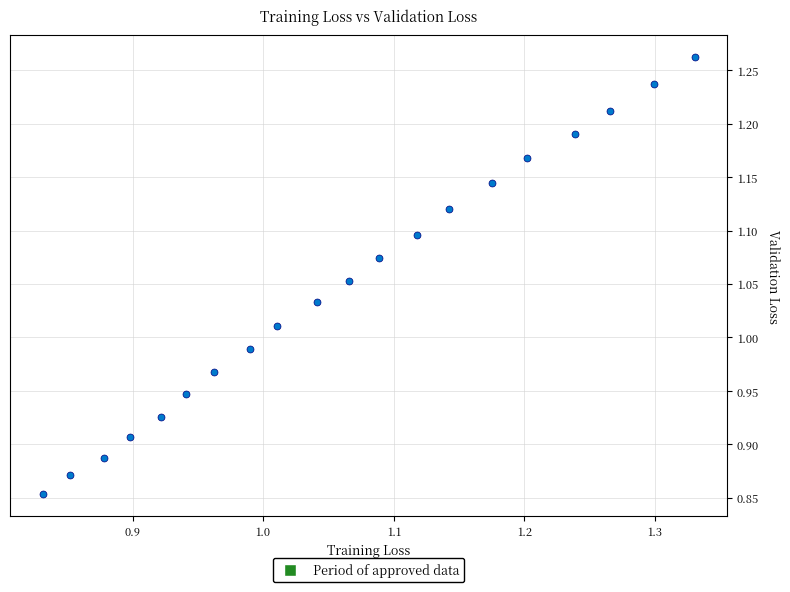

What is the range of Y values (max minus min)?

0.4